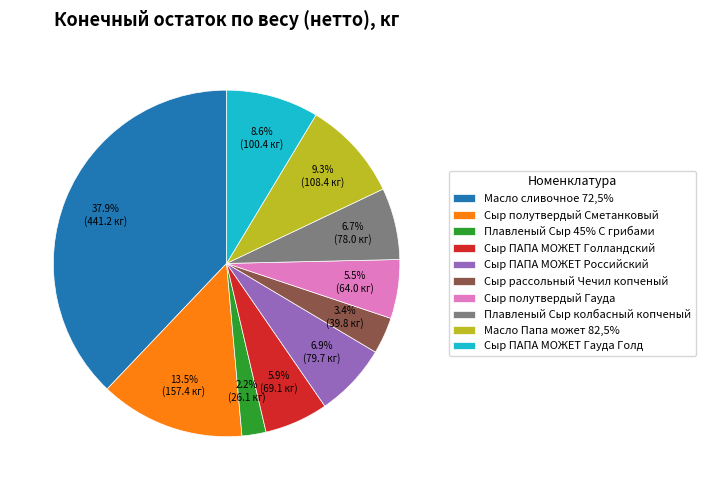

Does Сыр рассольный Чечил копченый account for over 50% of the chart?

No